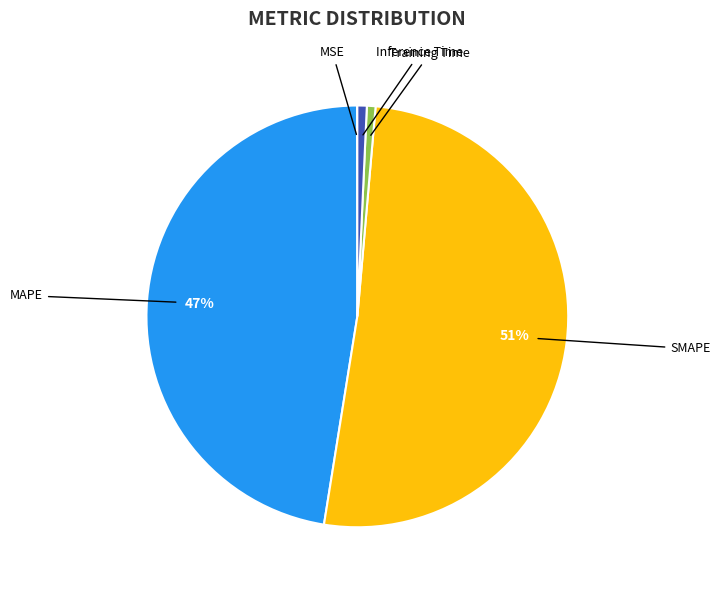

Combined, do Inference Time and SMAPE account for over 50%?

Yes